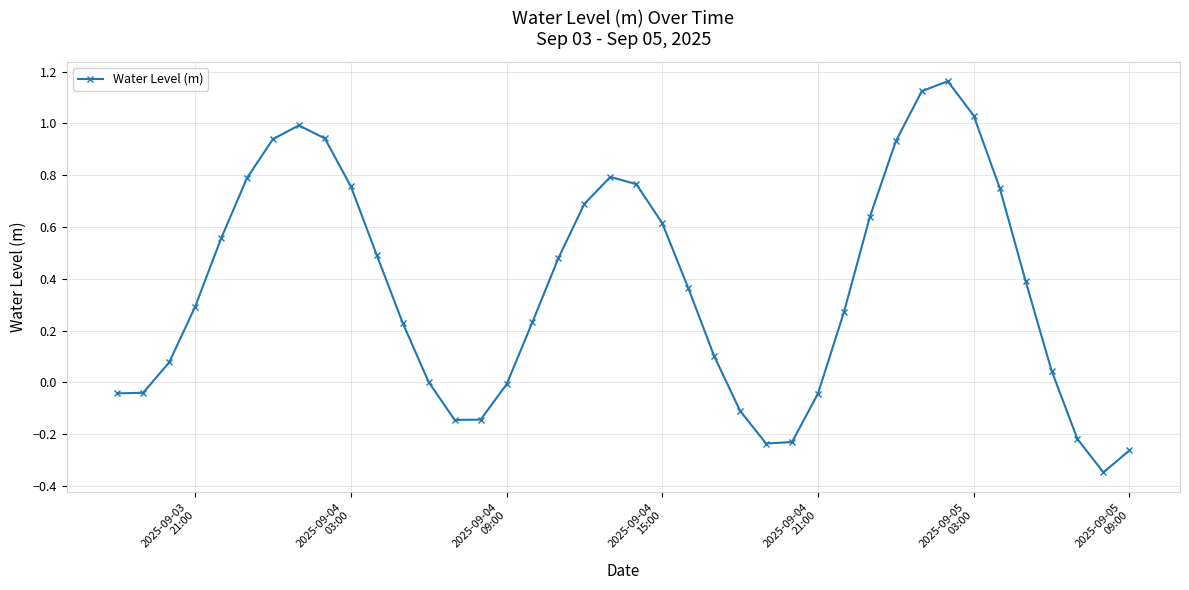

What is the difference between the maximum and minimum values?

1.5